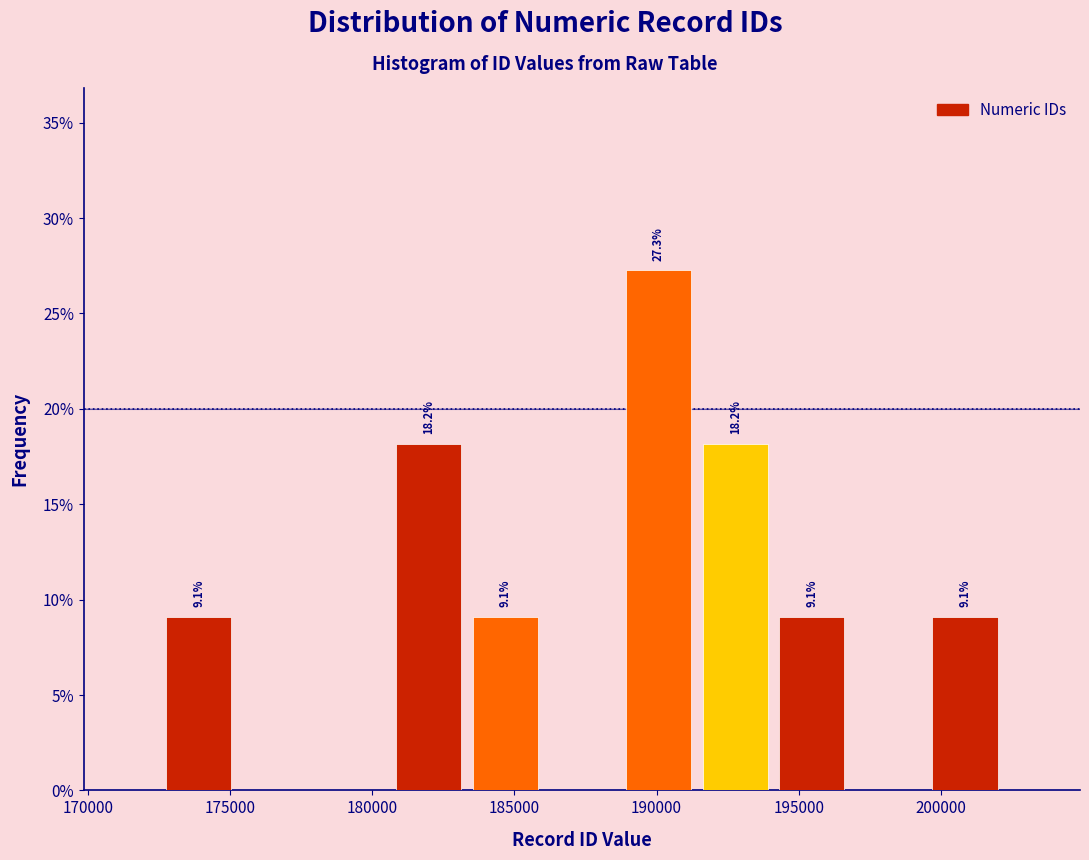

Over which range of the x-axis is the bar tallest?

188500 to 191500